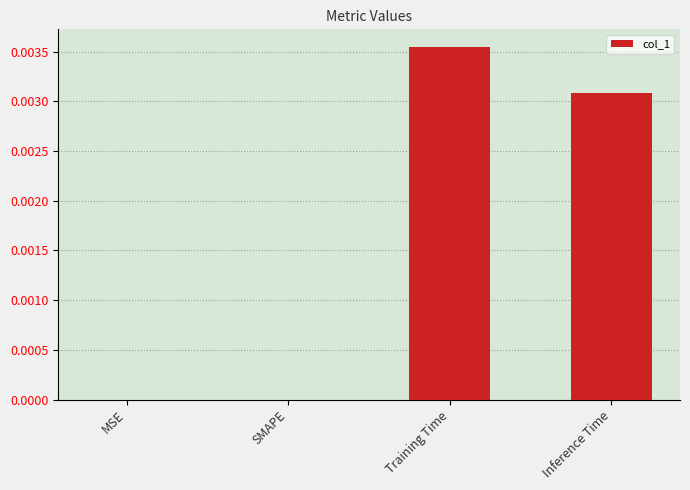

Between Inference Time and MSE, which is larger?

Inference Time